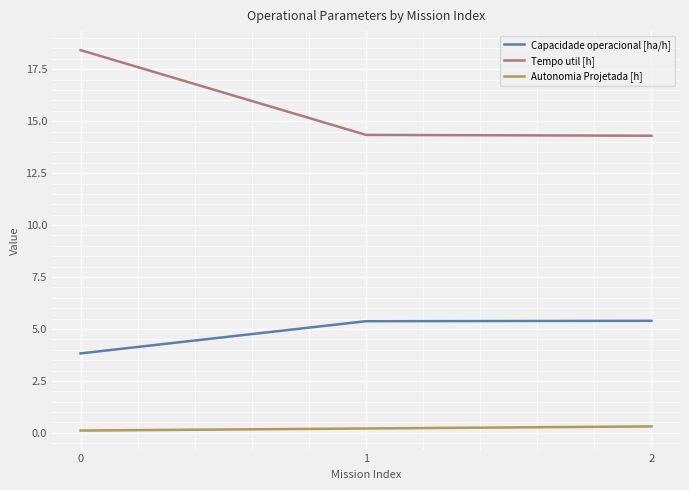

What is the total value across all series at 2?

20.0